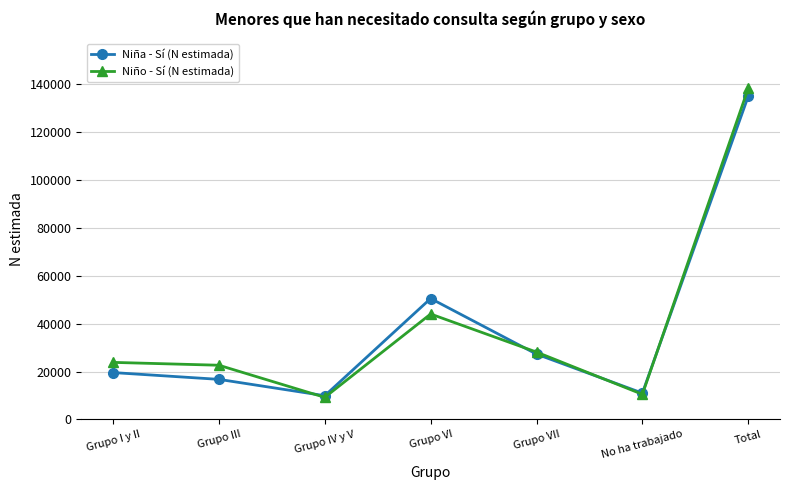

What is the total value across all series at Grupo IV y V?

19125